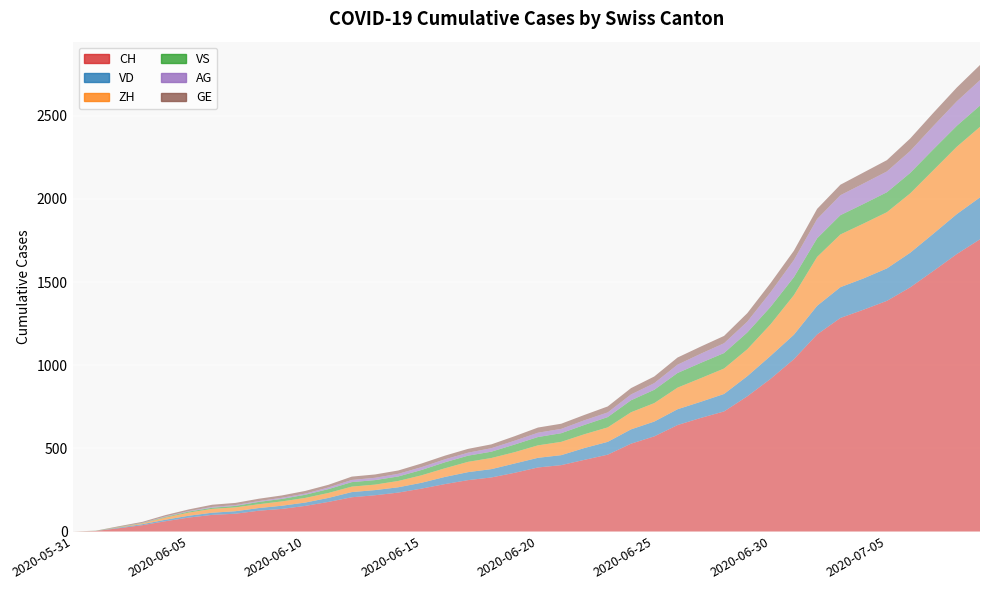

Reading left to right, extract all data points from this chart.

CH: 0	3	20	38	62	84	100	107	125	136	154	178	206	218	234	258	285	309	325	353	385	399	431	462	528	572	640	683	722	813	918	1036	1185	1284	1334	1387	1468	1567	1668	1757
VD: 0	0	4	6	9	11	13	15	16	19	20	24	31	31	32	35	43	48	50	56	58	60	71	77	86	89	95	97	105	121	138	147	172	185	188	195	208	224	240	252
ZH: 0	0	2	5	13	19	23	23	23	26	28	30	33	33	38	45	52	62	67	68	75	80	83	87	103	111	130	142	153	162	190	238	294	317	330	338	357	382	405	424
VS: 0	1	2	2	4	6	7	9	14	15	19	23	27	27	27	32	36	37	38	46	50	52	56	62	72	80	88	92	93	101	105	108	112	116	118	120	123	126	126	128
AG: 0	0	0	1	3	3	5	5	5	7	7	10	13	14	16	17	18	18	21	23	26	26	28	28	35	40	50	55	59	65	88	103	116	120	123	125	132	140	147	153
GE: 0	1	4	6	8	10	13	13	14	14	16	16	20	20	20	22	22	23	23	27	31	31	32	36	38	40	43	43	44	51	55	56	61	63	66	68	75	79	83	91